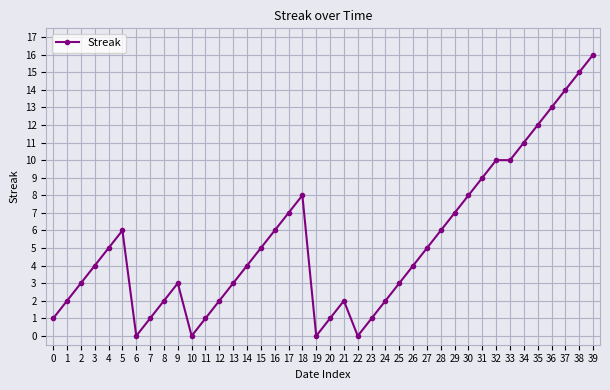

Reading right to left, list all the values displayed in this chart.

16	15	14	13	12	11	10	10	9	8	7	6	5	4	3	2	1	0	2	1	0	8	7	6	5	4	3	2	1	0	3	2	1	0	6	5	4	3	2	1